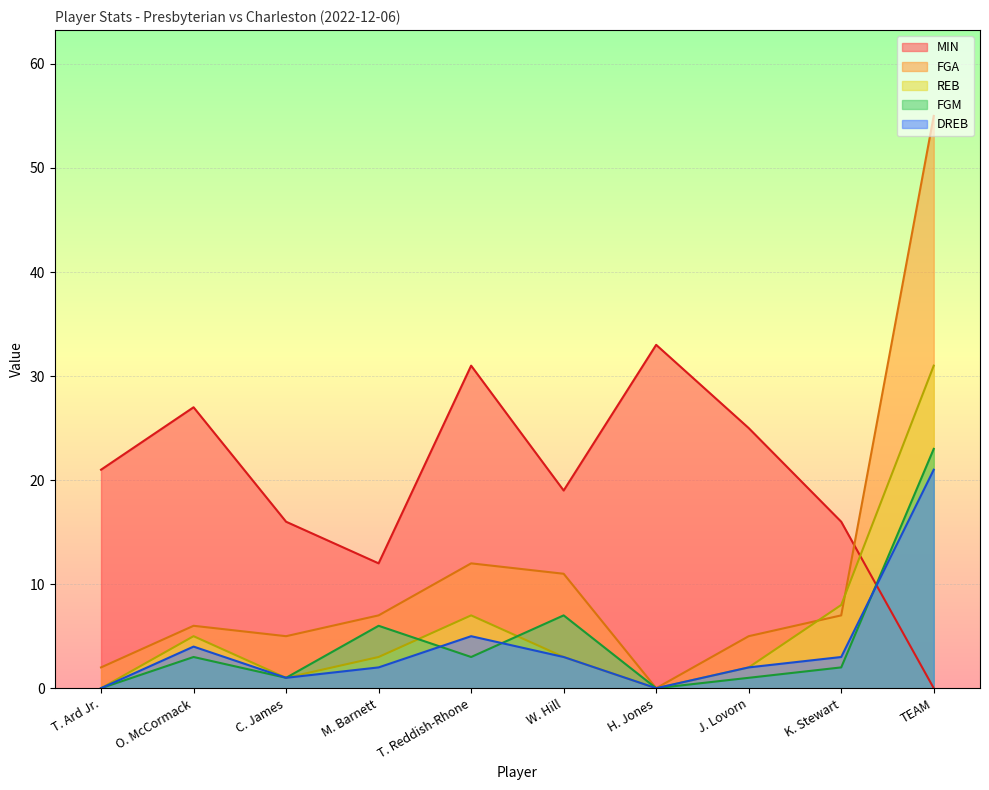

Reading left to right, extract all data points from this chart.

MIN: 21	27	16	12	31	19	33	25	16	0
FGA: 2	6	5	7	12	11	0	5	7	55
REB: 0	5	1	3	7	3	0	2	8	31
FGM: 0	3	1	6	3	7	0	1	2	23
DREB: 0	4	1	2	5	3	0	2	3	21